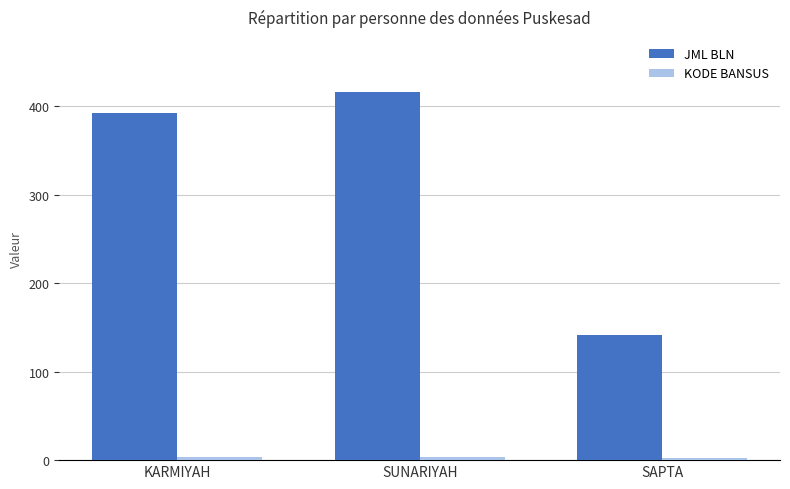

Which series changed the most between KARMIYAH and SAPTA?

JML BLN